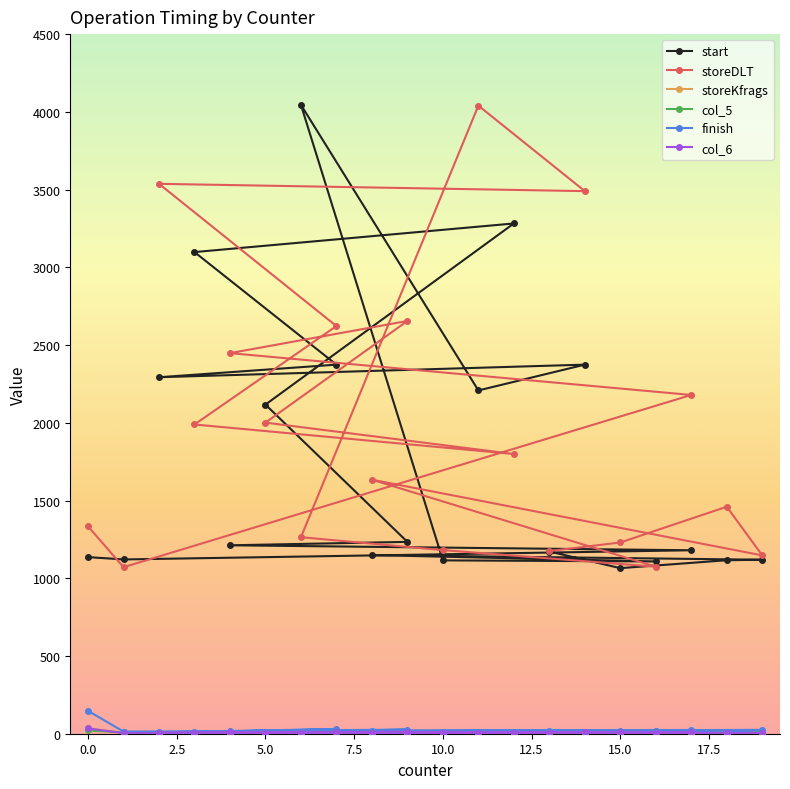

True or false: finish has a value of 19 at 15.0.

True